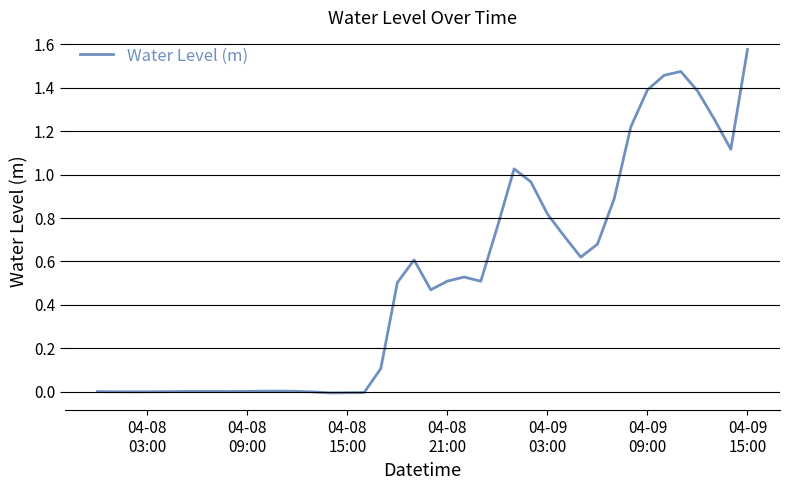

Reading right to left, list all the values displayed in this chart.

1.6	1.1	1.3	1.4	1.5	1.5	1.4	1.2	0.9	0.7	0.6	0.7	0.8	1.0	1.0	0.8	0.5	0.5	0.5	0.5	0.6	0.5	0.1	-0.0	-0.0	-0.0	-0.0	0.0	0.0	0.0	0.0	0.0	0.0	0.0	0.0	-0.0	-0.0	-0.0	-0.0	-0.0